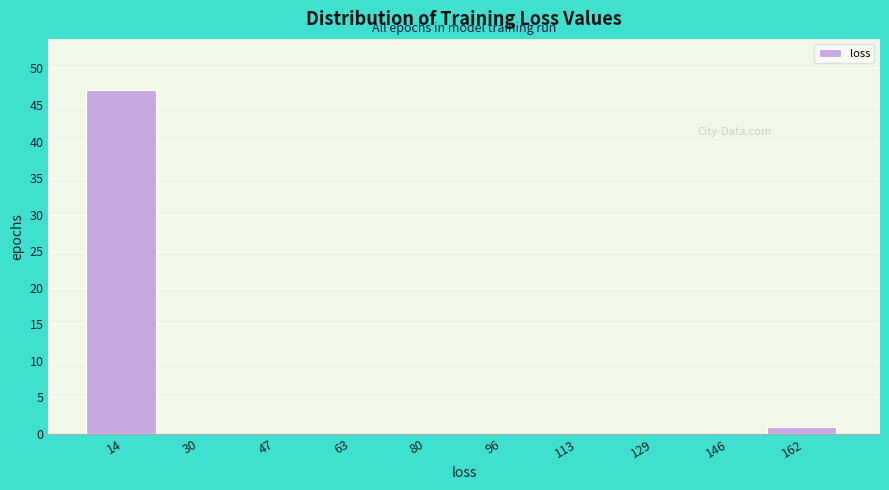

Reading left to right, extract all data points from this chart.

14=47	30=0	47=0	63=0	80=0	96=0	113=0	129=0	146=0	162=1